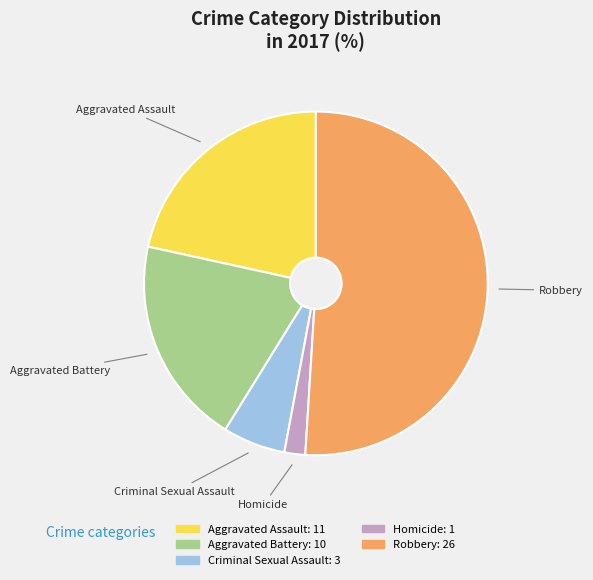

Which slice is the largest?

Robbery